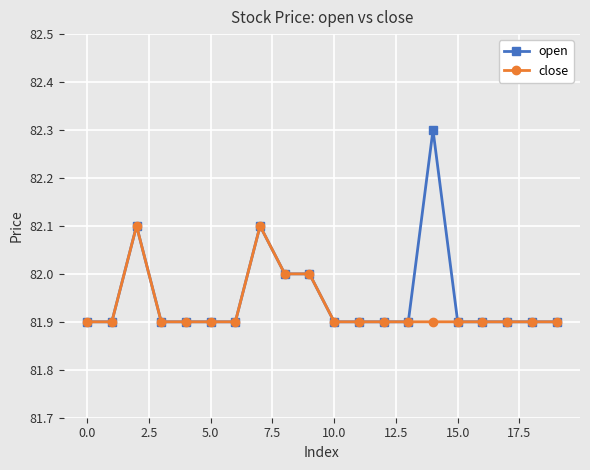

List the series in order of their peak value, highest first.

open, close